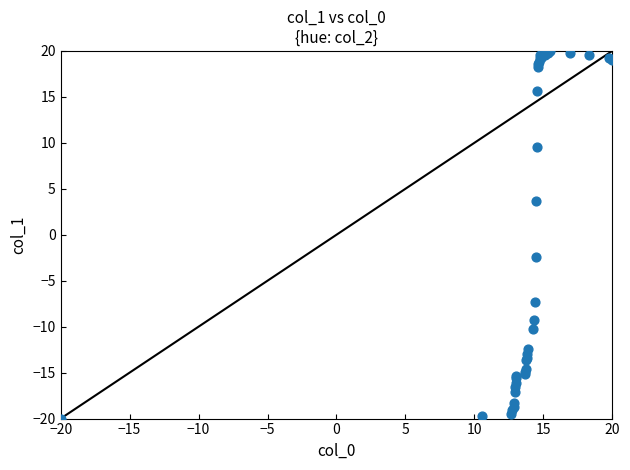

What Y value in the scatter plot is closest to 0?

-2.4